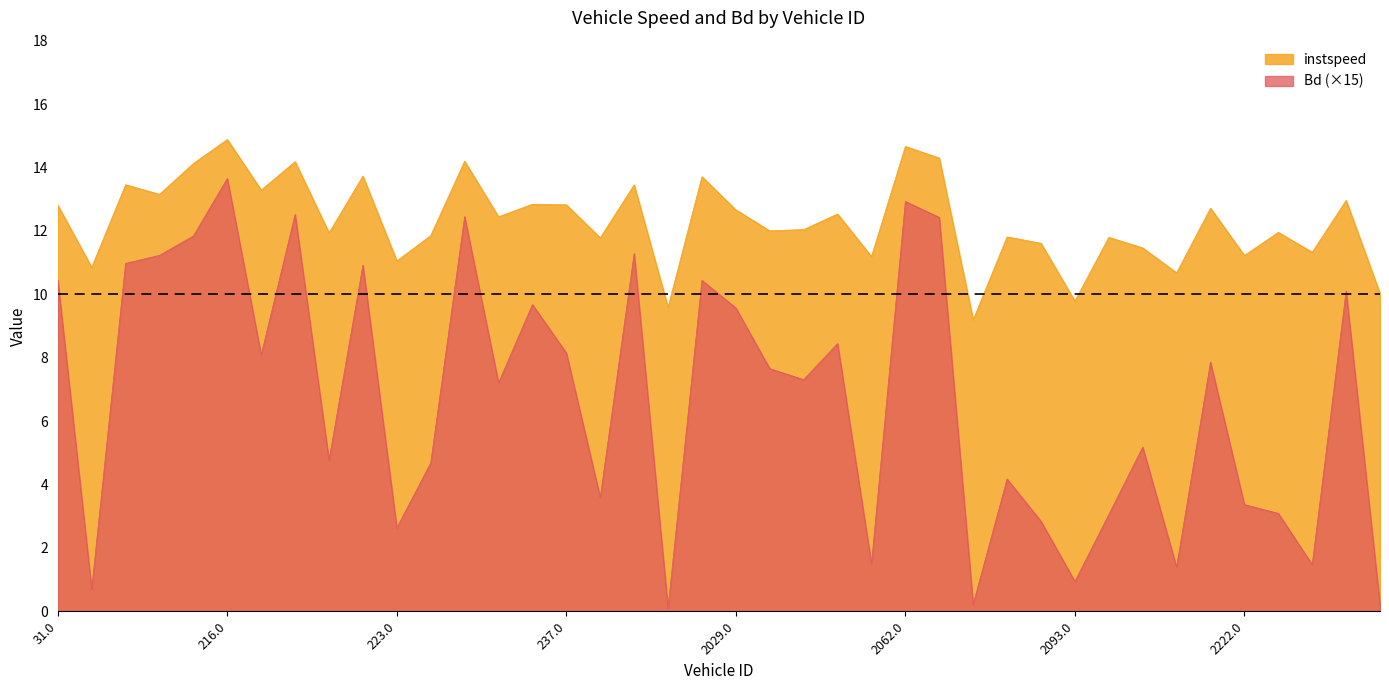

Between 85.0 and 2092.0, which is larger?

85.0